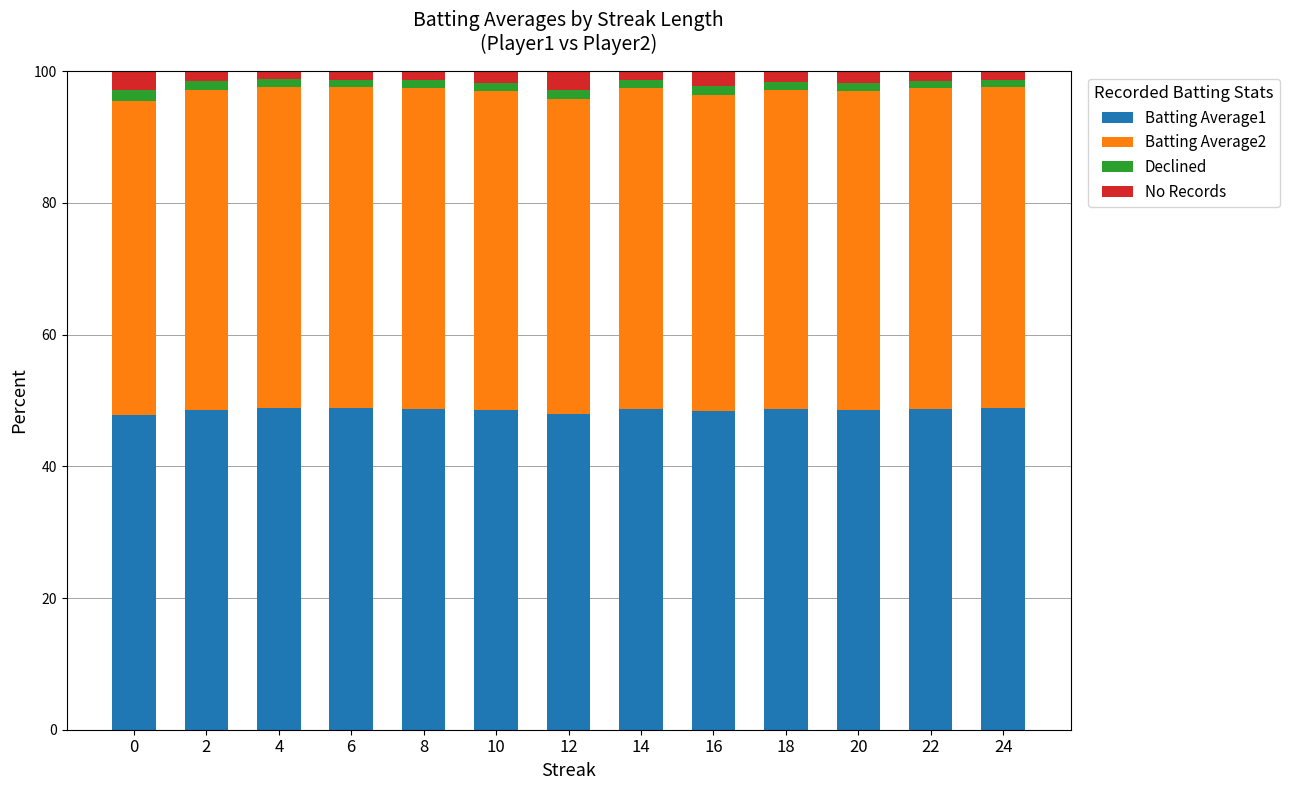

Is it true that Batting Average1 equals 31.2 at 18?

False